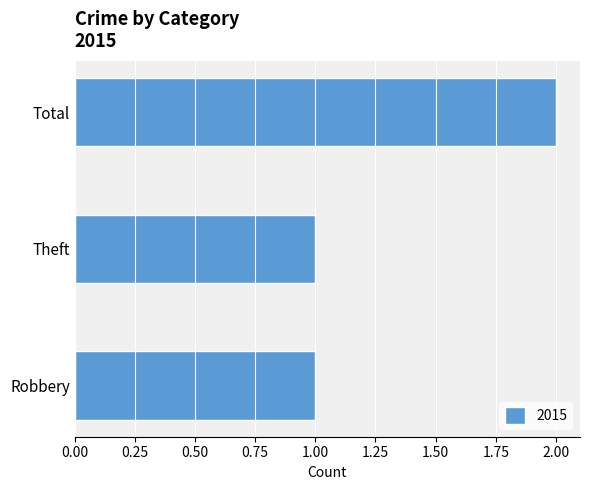

What is the average value?

1